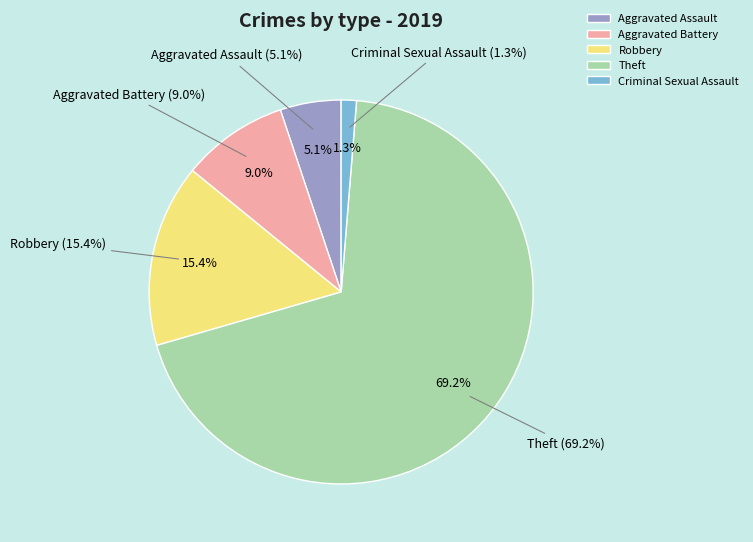

To the nearest percent, what percentage of the pie is Criminal Sexual Assault?

1%